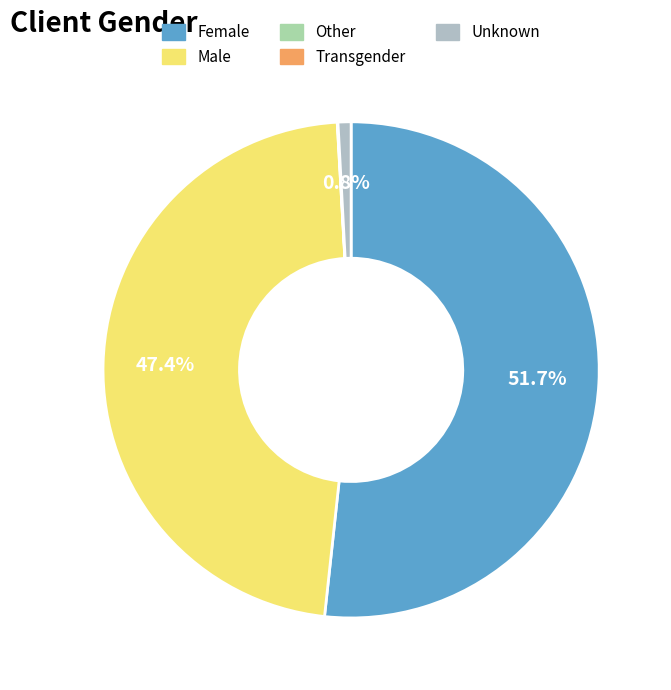

Does Other account for over 50% of the chart?

No